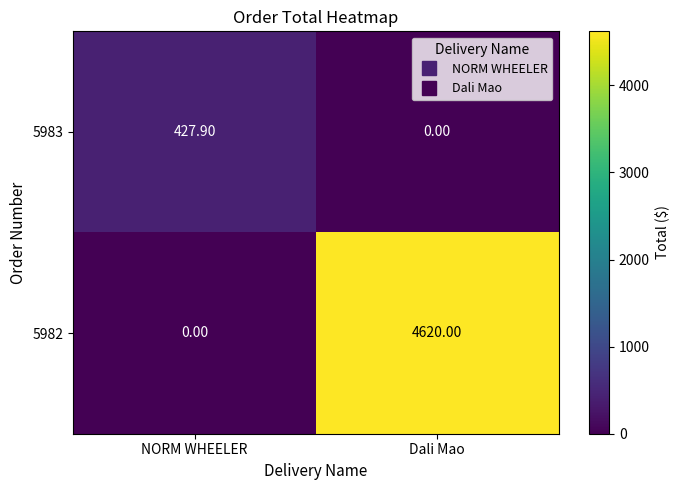

What is the average value of the 5982 series?

2310.0